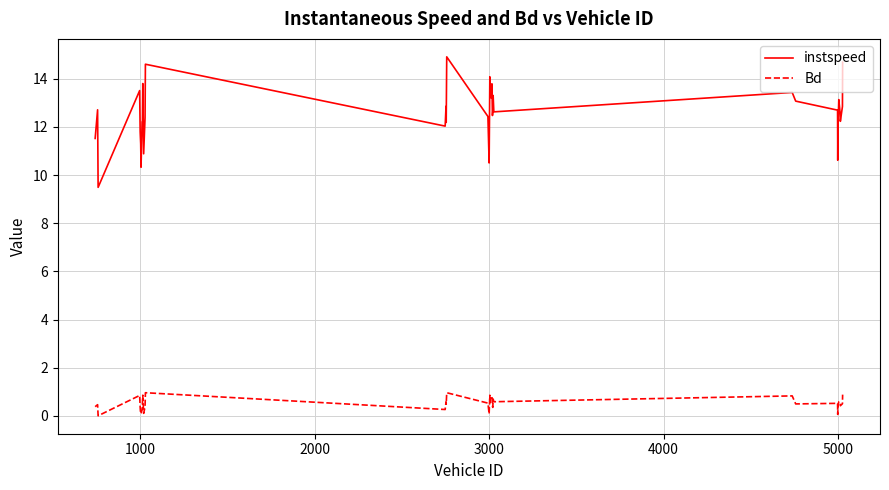

Count the number of categories in the chart.

40